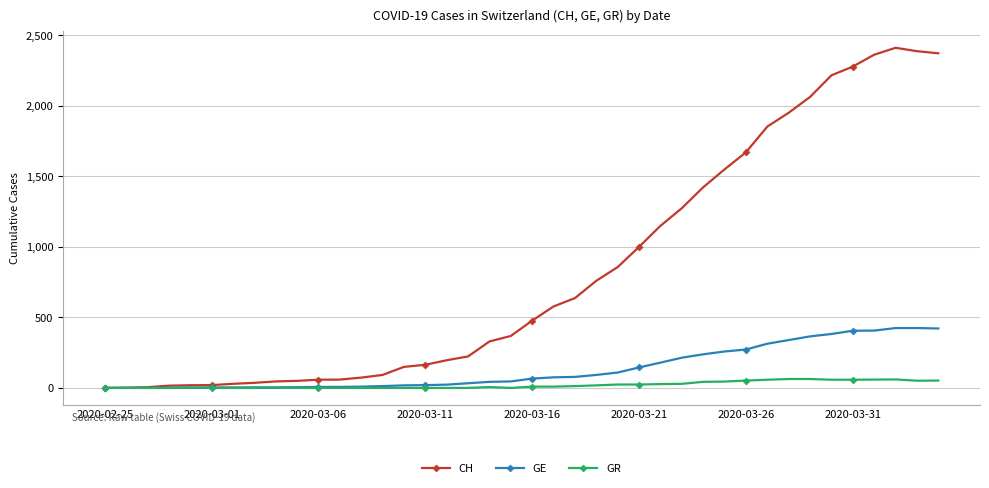

Which series has the largest total across all categories?

CH